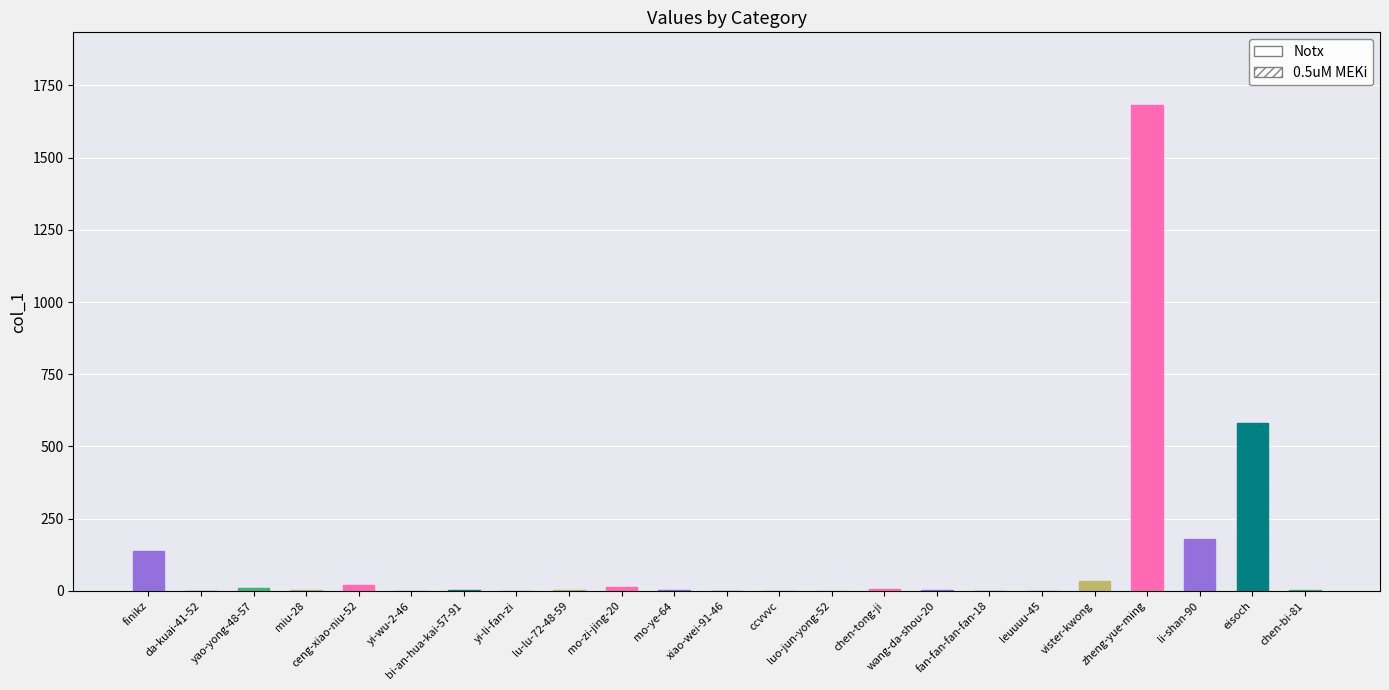

How many values in the 0.5uM MEKi series are below 3?

11